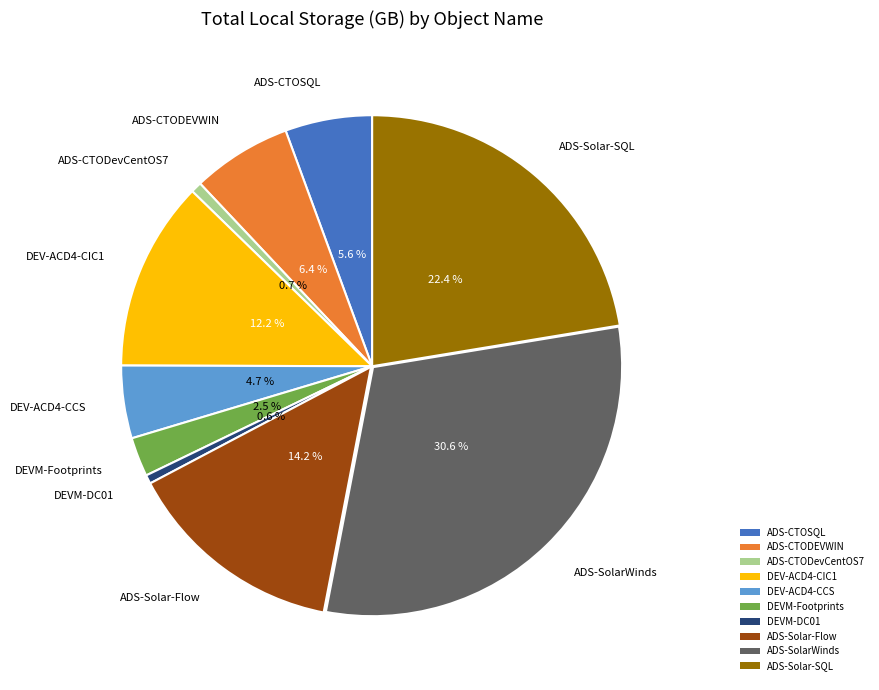

Between DEVM-Footprints and ADS-Solar-Flow, which is larger?

ADS-Solar-Flow